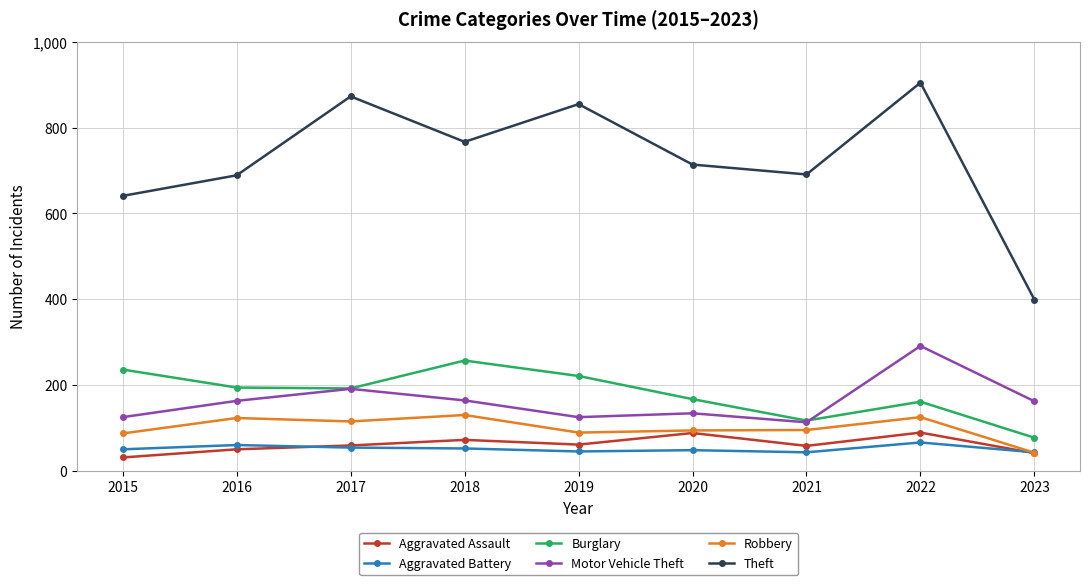

What is the approximate value of Burglary at 2018, to the nearest 10?

260